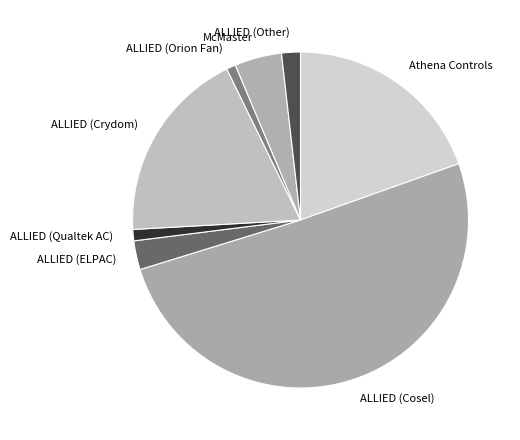

Which category has the biggest portion of the pie?

ALLIED (Cosel)